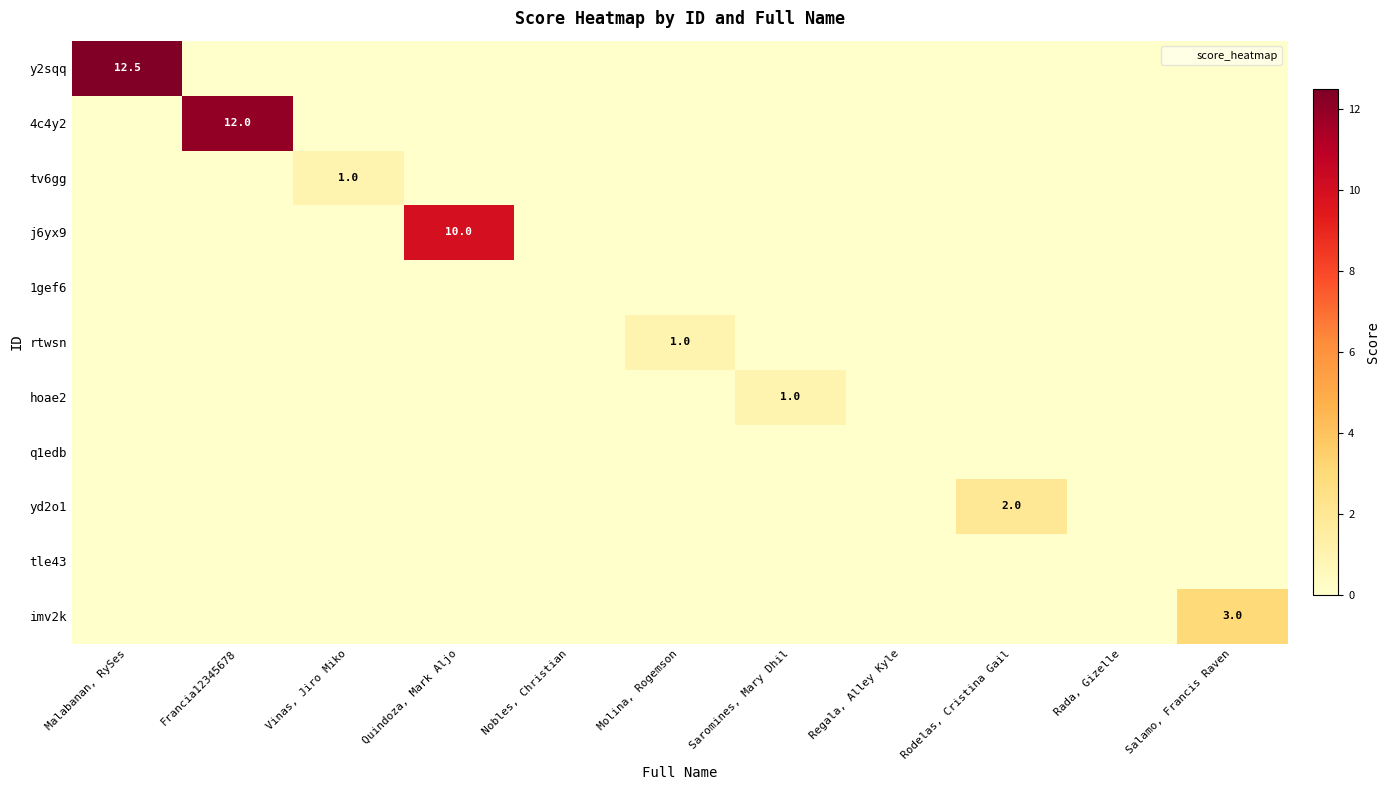

Is the value of j6yx9 at Francia12345678 greater than the value of imv2k at Nobles, Christian?

No